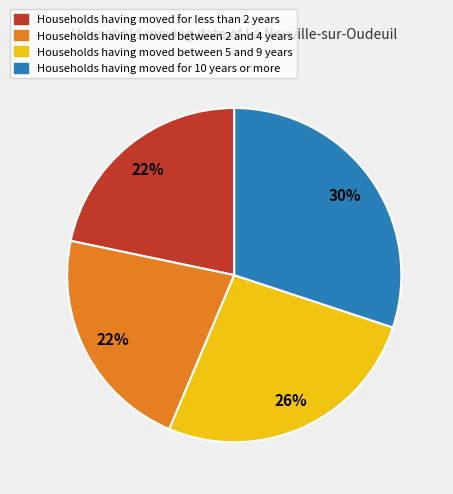

Is there a majority slice in this chart?

No